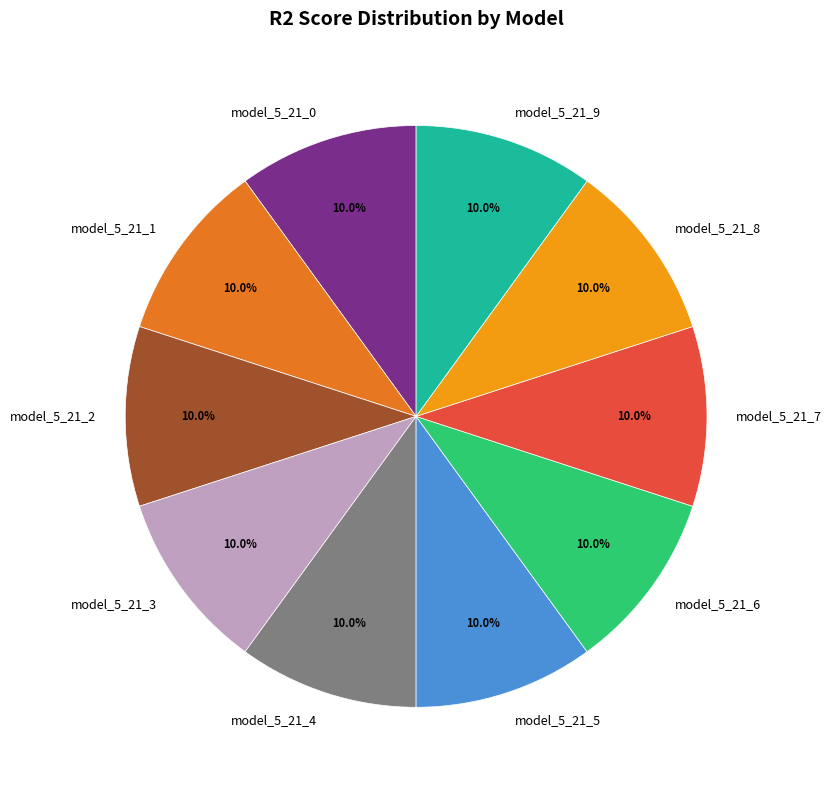

What percentage is NOT represented by model_5_21_2?

90.0%